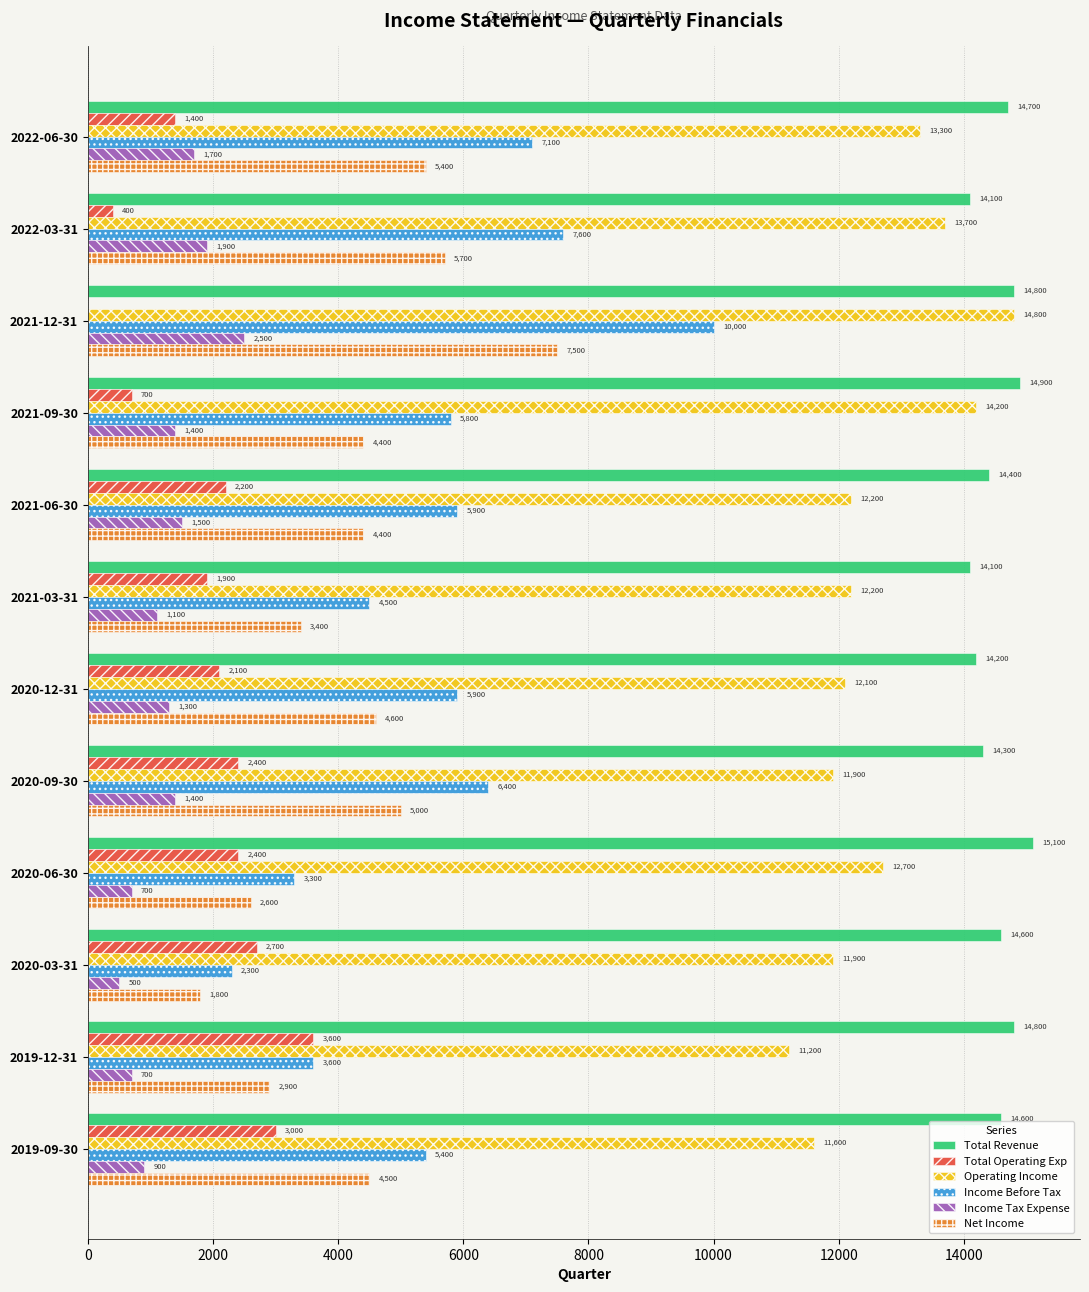

What value does the Income Tax Expense series have at 2022-03-31?

1900